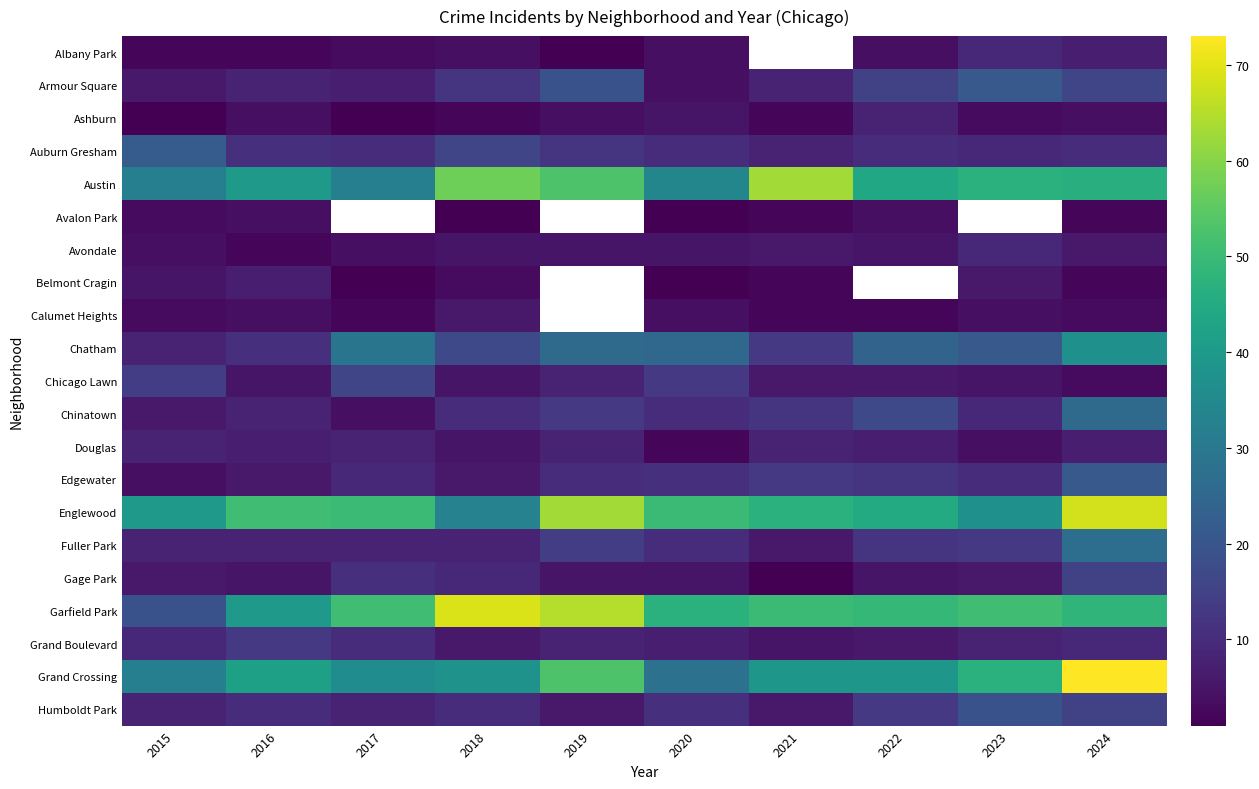

Where is Fuller Park nearest to the value 16?

2019